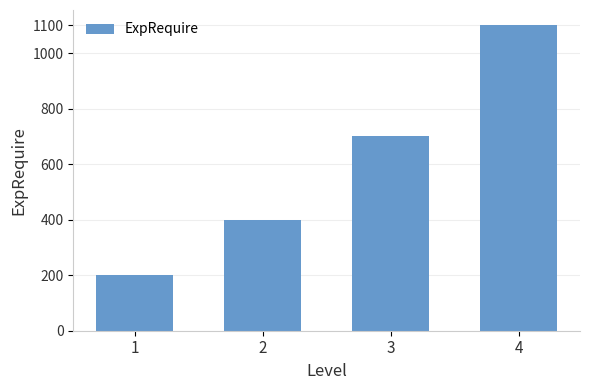

Between 3 and 4, which is larger?

4